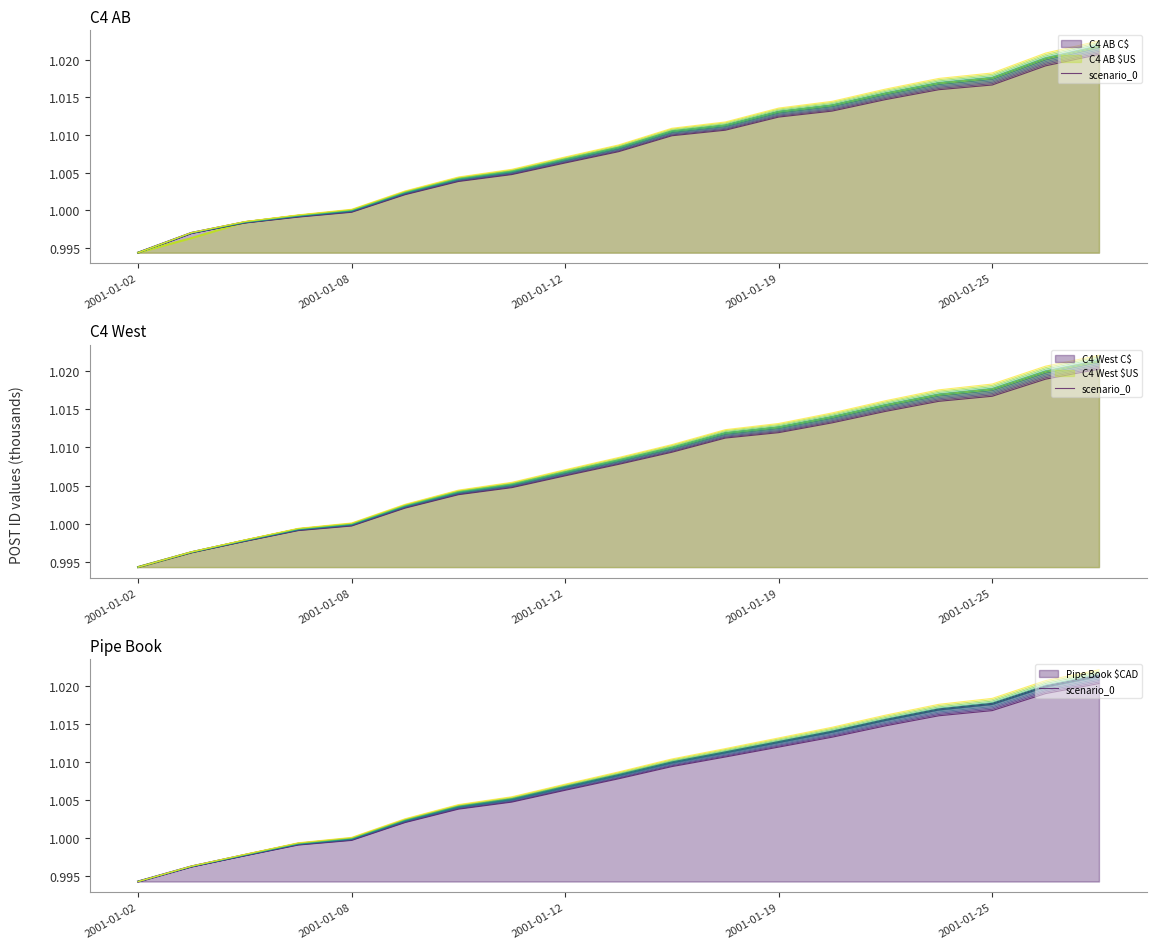

Where does the data first go above 1?

5